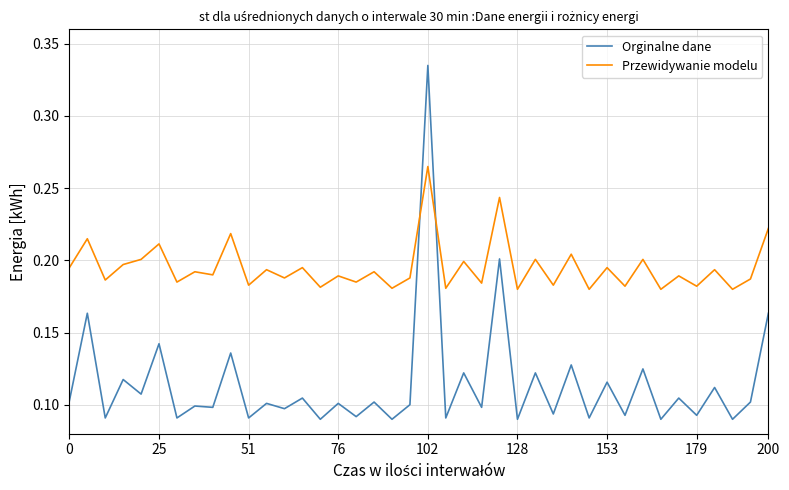

Which series has the largest range (max minus min)?

Orginalne dane